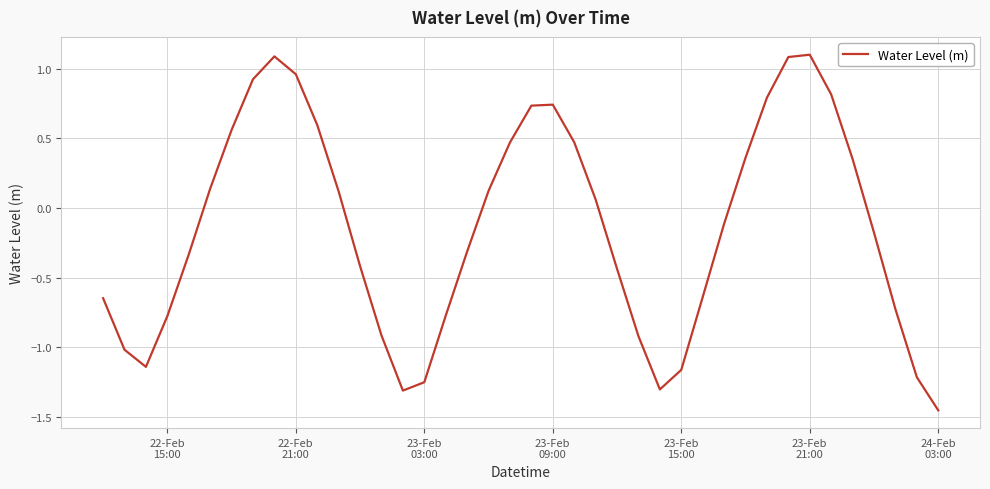

How many interior local valleys (lower than both neighbors) does the data have?

3